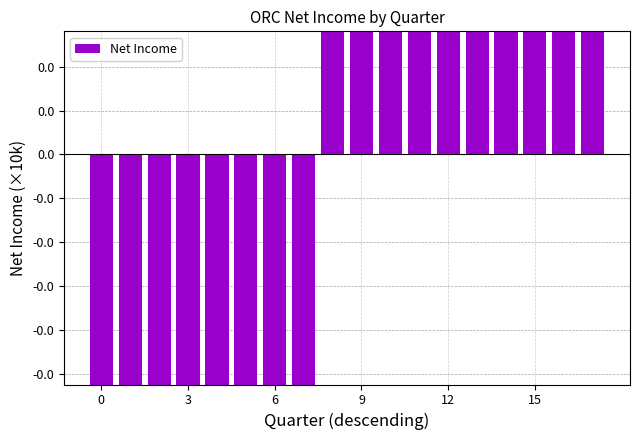

What is the label of the 8th bar from the right?

10